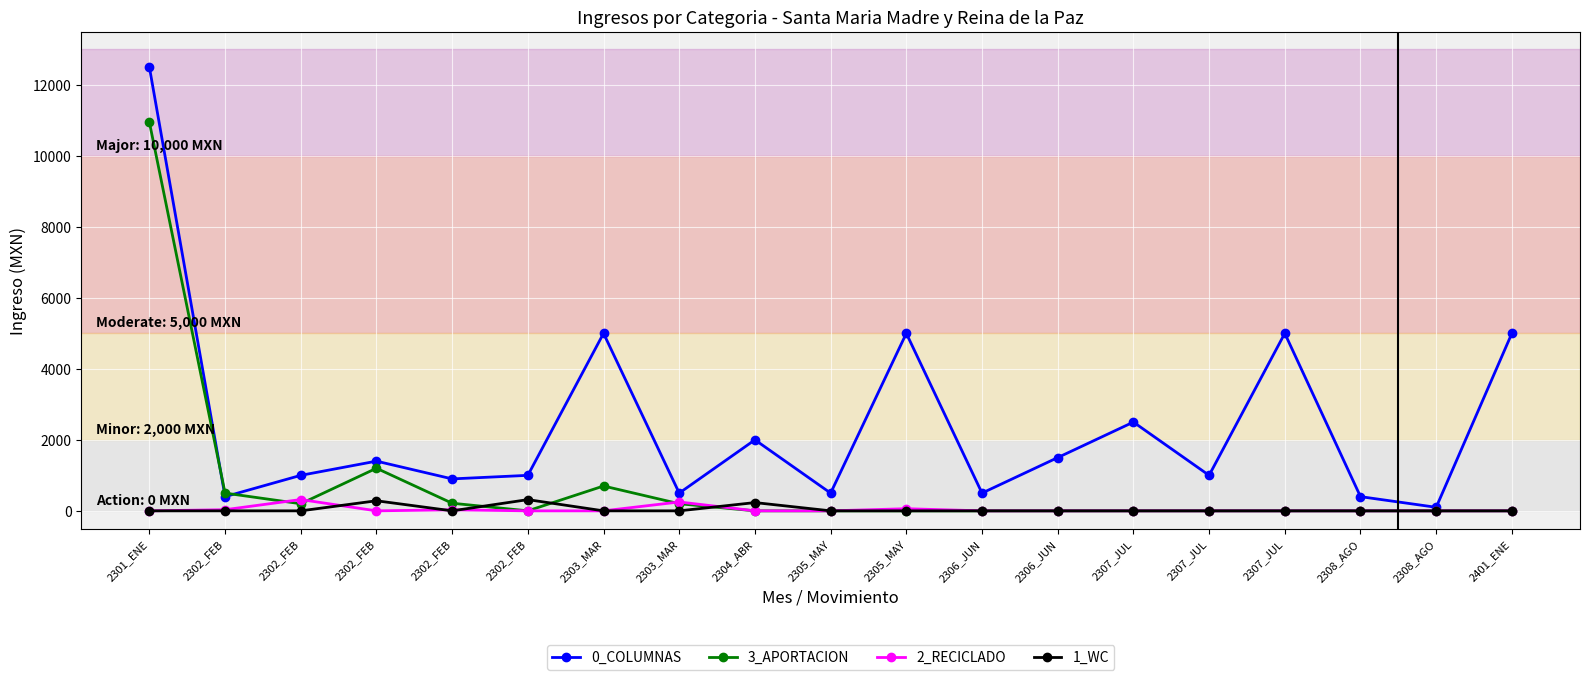

Which series has the largest range (max minus min)?

0_COLUMNAS